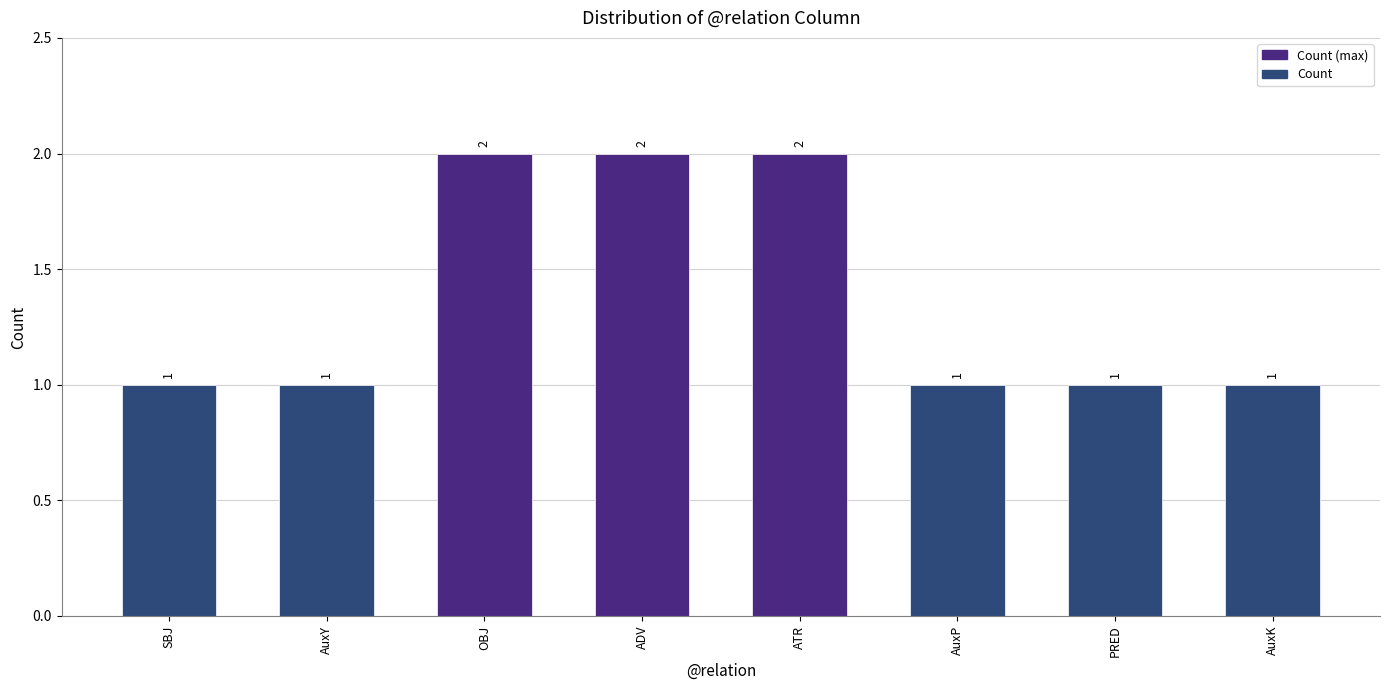

The chart shows a value of 2 at ATR. True or false?

True